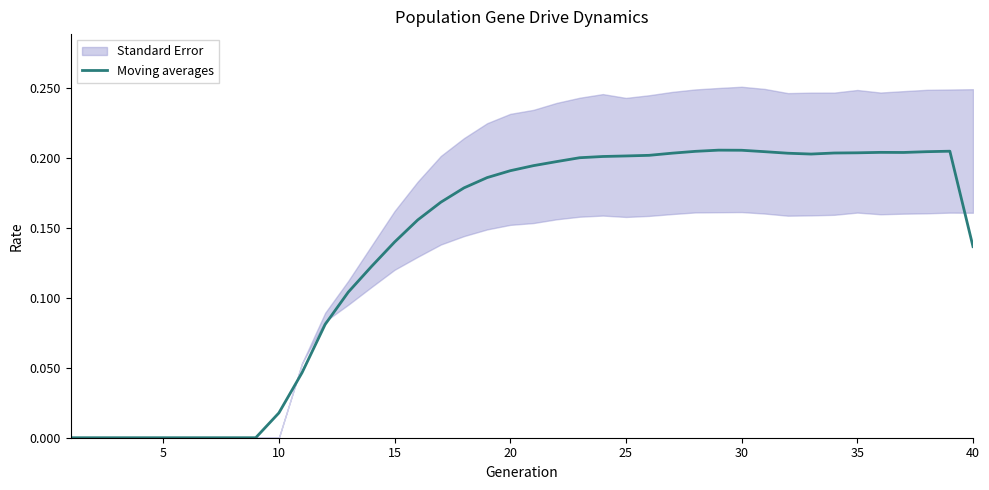

How many points are lower than both their immediate neighbors (excluding endpoints)?

2